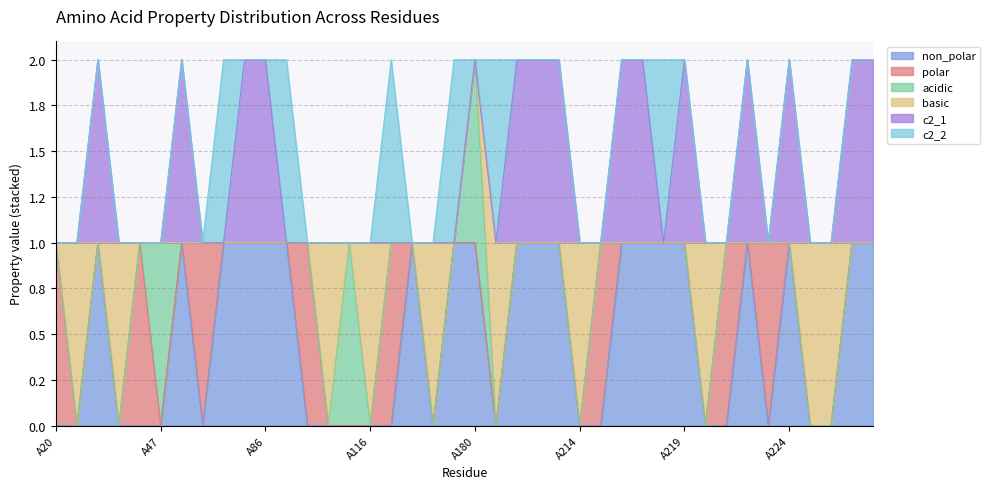

Which series has the largest total across all categories?

non_polar